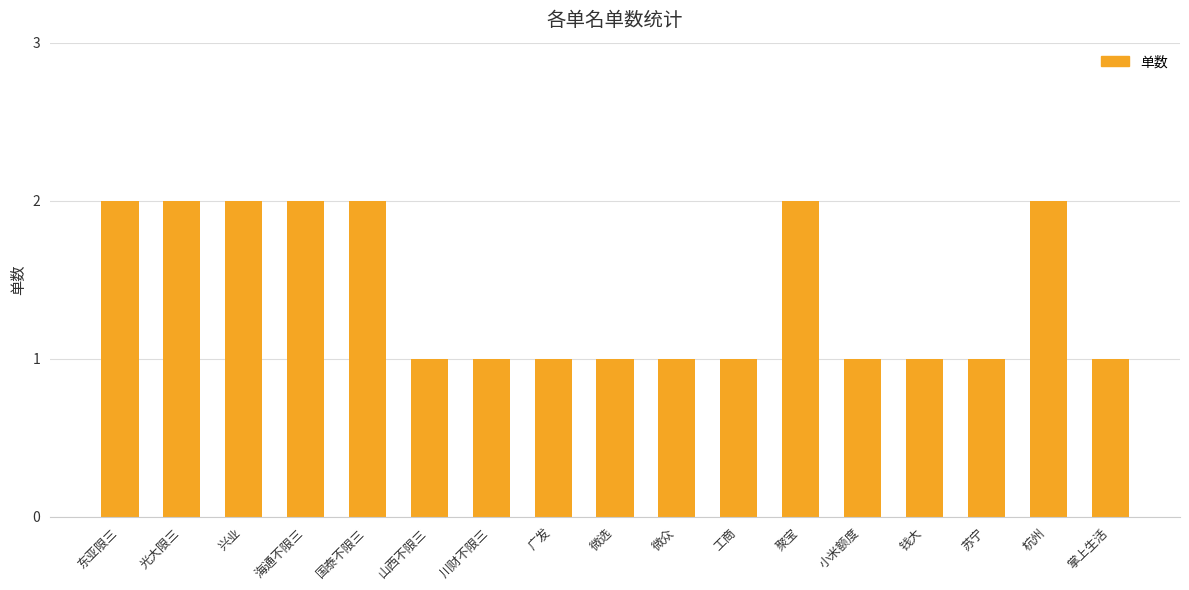

Which has a higher value, 微众 or 东亚限三?

东亚限三